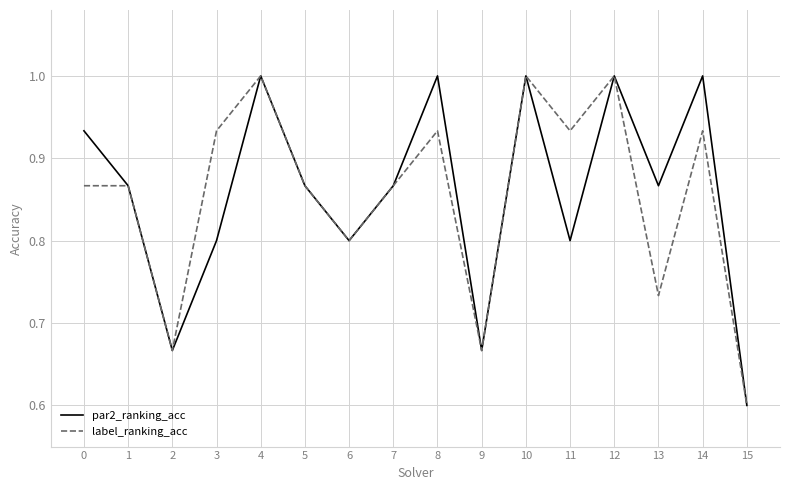

At which label is label_ranking_acc closest to 0?

15